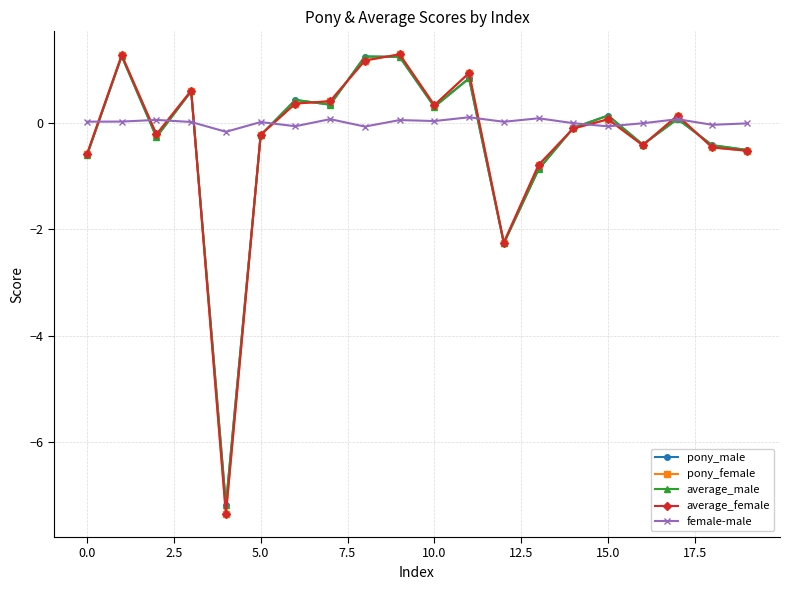

What is the value of the average_male point at the 7th from the left?

0.4